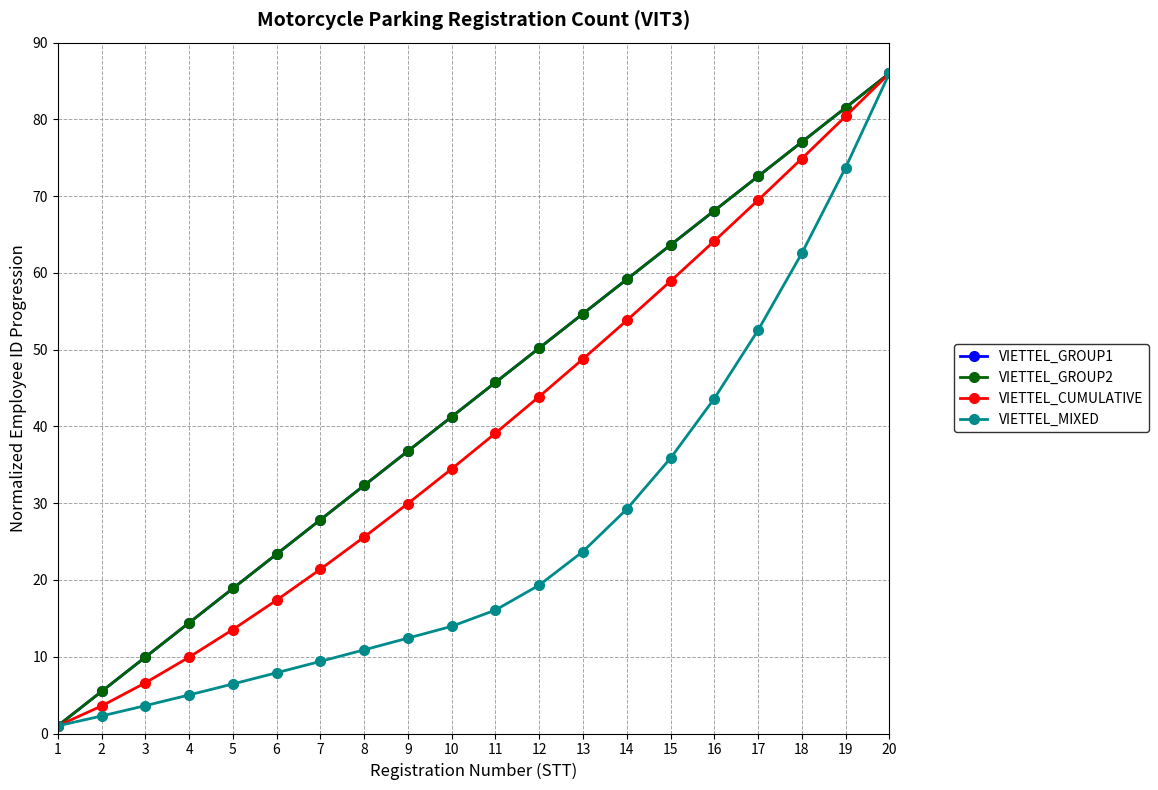

Is this an area chart (filled region under the line)?

No